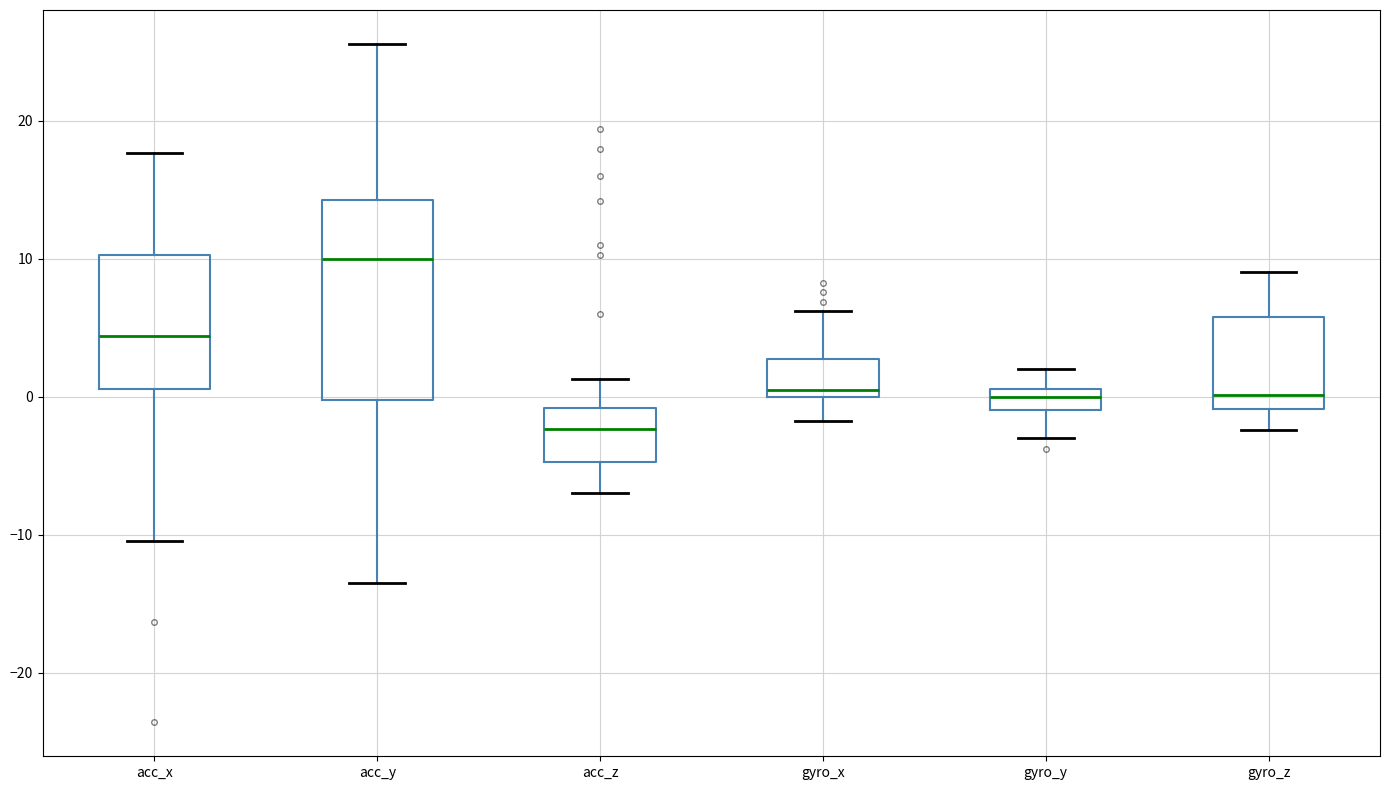

Which box's median line is the highest?

acc_y